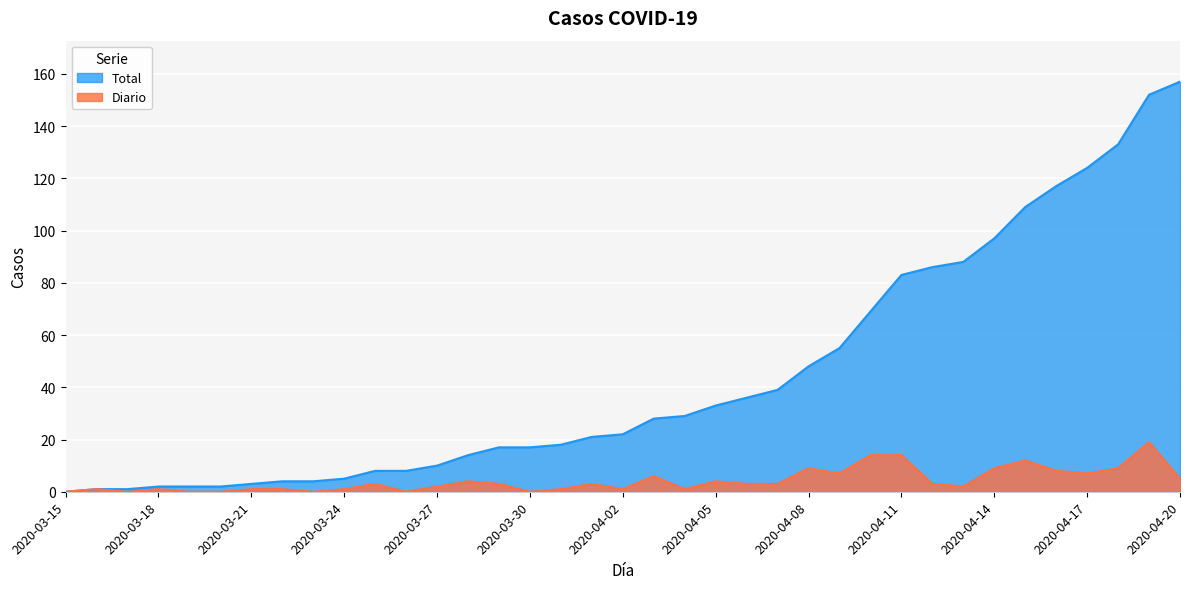

How many lines are shown in the chart?

2